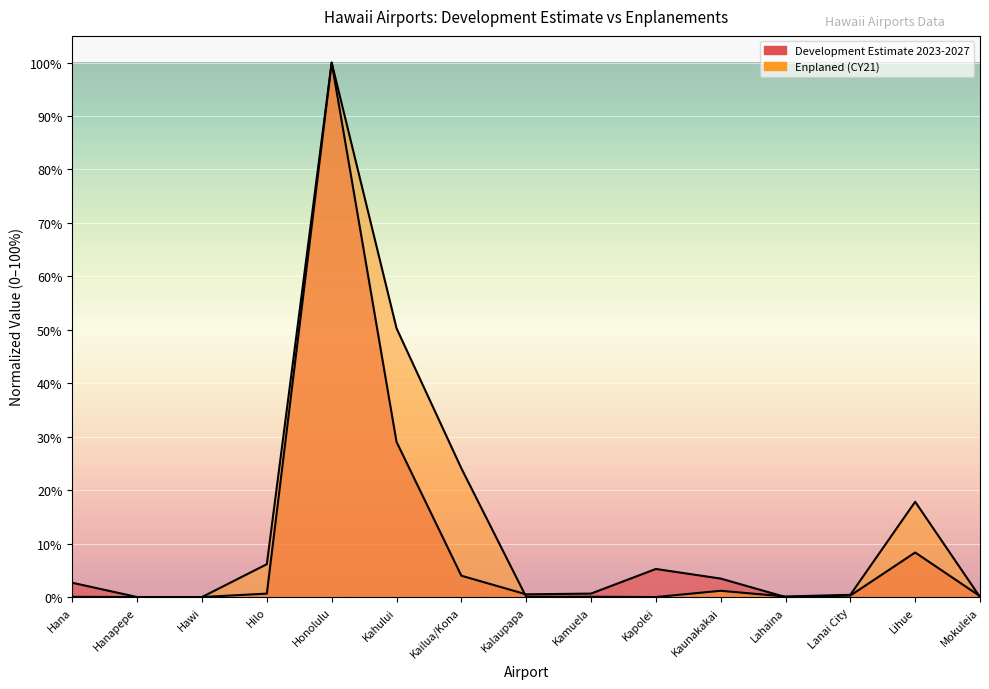

Reading left to right, list all the values displayed in this chart.

Development Estimate 2023-2027: 0.0	0.0	0.0	0.0	1.0	0.3	0.0	0.0	0.0	0.1	0.0	0.0	0.0	0.1	0.0
Enplaned (CY21): 0.0	0.0	0.0	0.1	1.0	0.5	0.2	0.0	0.0	0.0	0.0	0.0	0.0	0.2	0.0